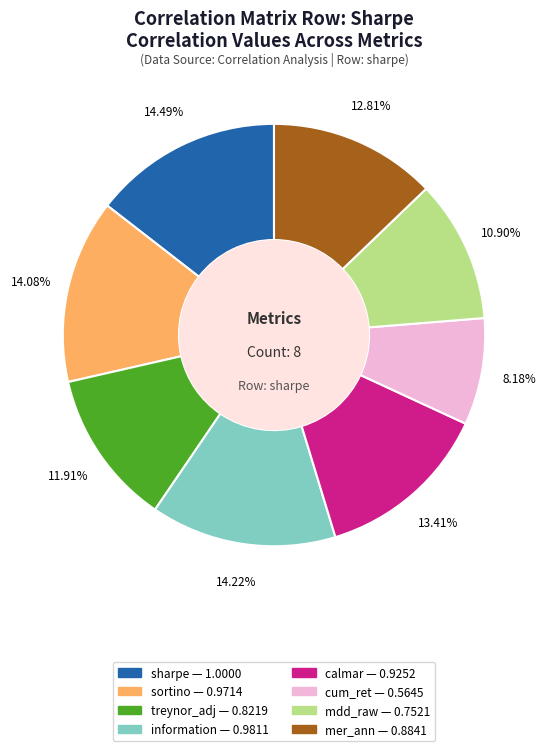

Does any single category account for the majority?

No